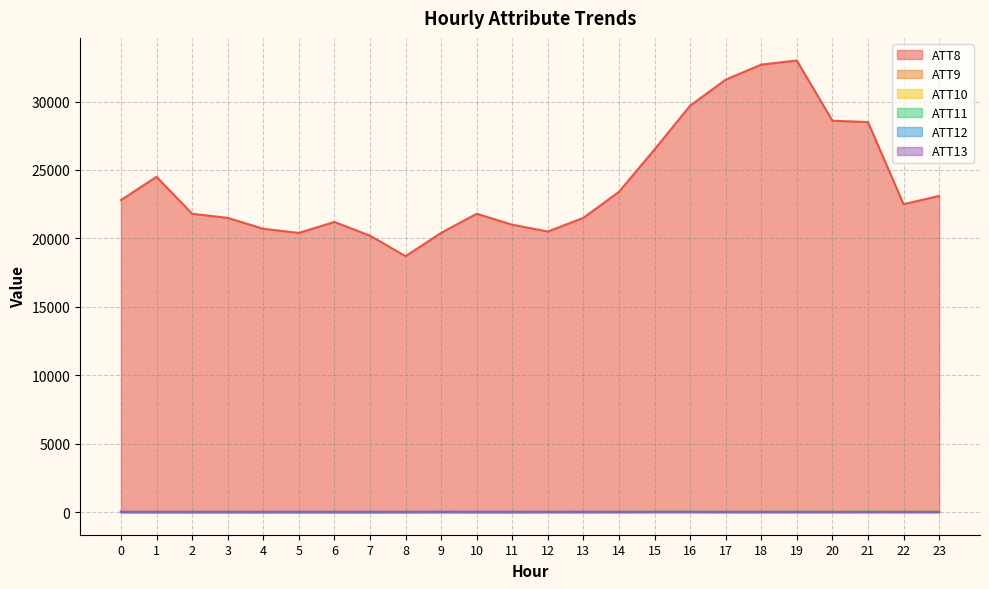

True or false: ATT9 and ATT8 cross at least once.

False